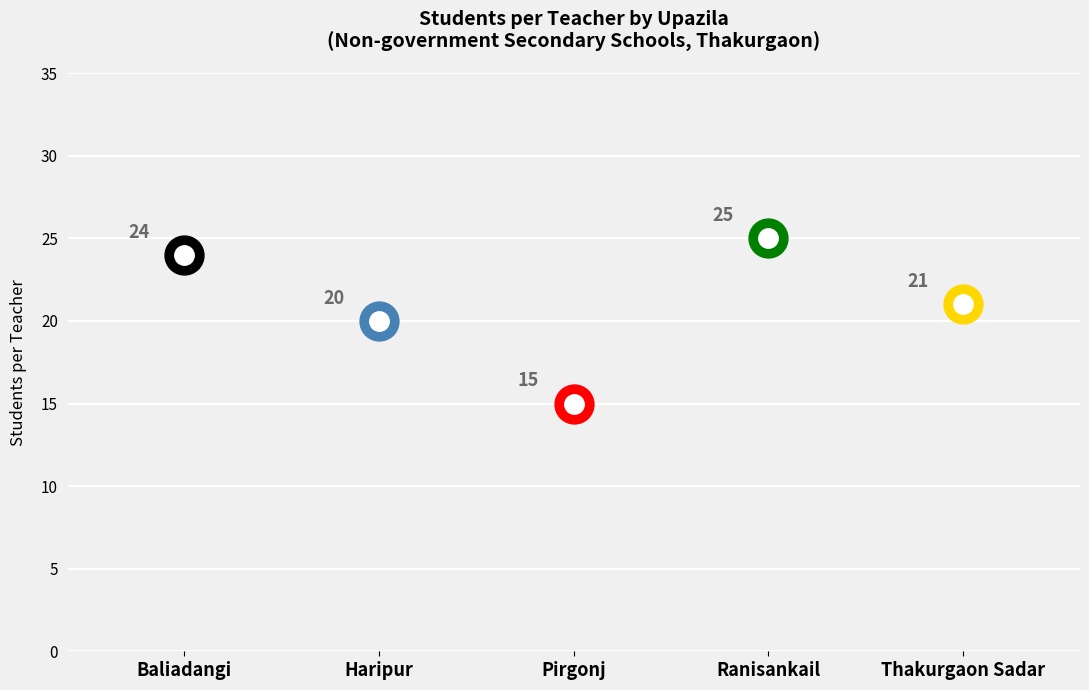

What is the minimum value shown in the chart?

15